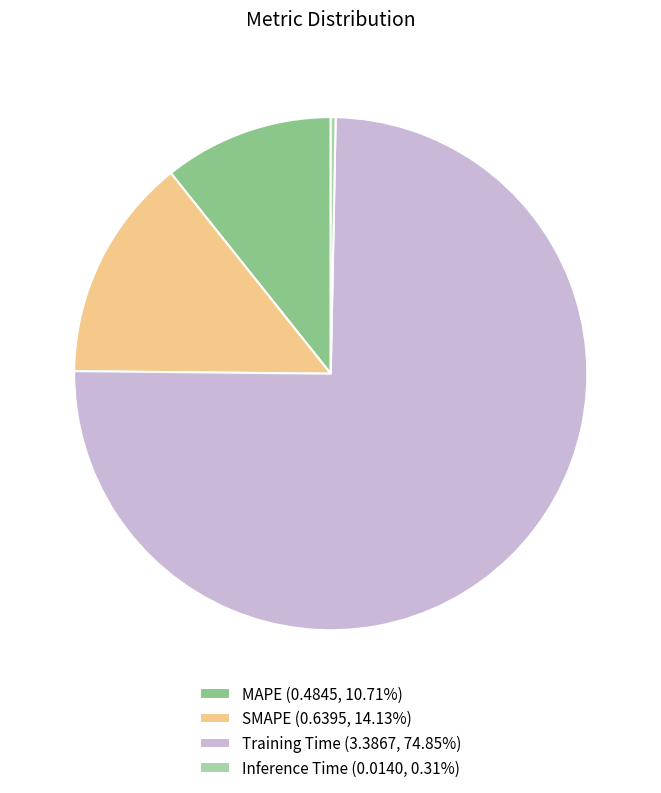

Rank the categories by value from highest to lowest.

Training Time, SMAPE, MAPE, Inference Time